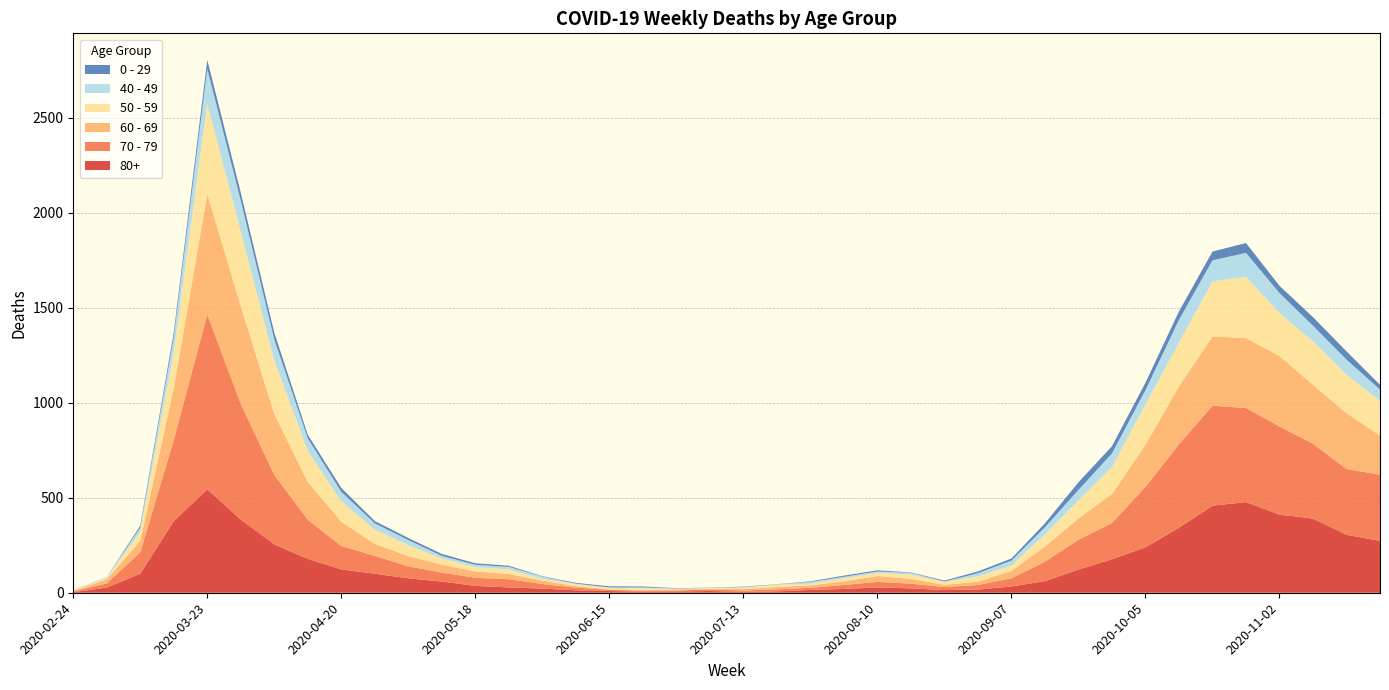

Reading right to left, transcribe all the data shown in this chart.

0 - 29: 2020-11-23=25	2020-11-16=43	2020-11-09=45	2020-11-02=38	2020-10-26=52	2020-10-19=46	2020-10-12=44	2020-10-05=39	2020-09-28=38	2020-09-21=40	2020-09-14=20	2020-09-07=11	2020-08-31=9	2020-08-24=5	2020-08-17=2	2020-08-10=6	2020-08-03=6	2020-07-27=3	2020-07-20=1	2020-07-13=2	2020-07-06=1	2020-06-29=2	2020-06-22=5	2020-06-15=6	2020-06-08=4	2020-06-01=2	2020-05-25=6	2020-05-18=8	2020-05-11=10	2020-05-04=11	2020-04-27=12	2020-04-20=20	2020-04-13=19	2020-04-06=36	2020-03-30=42	2020-03-23=47	2020-03-16=25	2020-03-09=10	2020-03-02=0	2020-02-24=1
40 - 49: 2020-11-23=60	2020-11-16=80	2020-11-09=83	2020-11-02=105	2020-10-26=126	2020-10-19=111	2020-10-12=120	2020-10-05=76	2020-09-28=72	2020-09-21=55	2020-09-14=38	2020-09-07=26	2020-08-31=17	2020-08-24=2	2020-08-17=10	2020-08-10=8	2020-08-03=8	2020-07-27=10	2020-07-20=2	2020-07-13=4	2020-07-06=1	2020-06-29=1	2020-06-22=5	2020-06-15=2	2020-06-08=3	2020-06-01=12	2020-05-25=14	2020-05-18=12	2020-05-11=13	2020-05-04=27	2020-04-27=33	2020-04-20=51	2020-04-13=66	2020-04-06=111	2020-03-30=163	2020-03-23=183	2020-03-16=79	2020-03-09=21	2020-03-02=5	2020-02-24=0
50 - 59: 2020-11-23=182	2020-11-16=202	2020-11-09=228	2020-11-02=227	2020-10-26=322	2020-10-19=290	2020-10-12=230	2020-10-05=212	2020-09-28=142	2020-09-21=95	2020-09-14=64	2020-09-07=28	2020-08-31=28	2020-08-24=15	2020-08-17=22	2020-08-10=16	2020-08-03=16	2020-07-27=8	2020-07-20=12	2020-07-13=6	2020-07-06=5	2020-06-29=3	2020-06-22=9	2020-06-15=8	2020-06-08=10	2020-06-01=9	2020-05-25=23	2020-05-18=23	2020-05-11=33	2020-05-04=57	2020-04-27=75	2020-04-20=106	2020-04-13=163	2020-04-06=281	2020-03-30=392	2020-03-23=475	2020-03-16=190	2020-03-09=48	2020-03-02=7	2020-02-24=3
60 - 69: 2020-11-23=206	2020-11-16=294	2020-11-09=310	2020-11-02=370	2020-10-26=368	2020-10-19=364	2020-10-12=305	2020-10-05=221	2020-09-28=152	2020-09-21=112	2020-09-14=80	2020-09-07=39	2020-08-31=17	2020-08-24=12	2020-08-17=25	2020-08-10=31	2020-08-03=19	2020-07-27=13	2020-07-20=12	2020-07-13=8	2020-07-06=3	2020-06-29=6	2020-06-22=3	2020-06-15=3	2020-06-08=8	2020-06-01=18	2020-05-25=28	2020-05-18=33	2020-05-11=42	2020-05-04=54	2020-04-27=63	2020-04-20=128	2020-04-13=199	2020-04-06=320	2020-03-30=514	2020-03-23=634	2020-03-16=272	2020-03-09=61	2020-03-02=22	2020-02-24=2
70 - 79: 2020-11-23=348	2020-11-16=346	2020-11-09=394	2020-11-02=464	2020-10-26=495	2020-10-19=526	2020-10-12=439	2020-10-05=318	2020-09-28=191	2020-09-21=157	2020-09-14=102	2020-09-07=43	2020-08-31=24	2020-08-24=16	2020-08-17=25	2020-08-10=29	2020-08-03=21	2020-07-27=11	2020-07-20=11	2020-07-13=7	2020-07-06=8	2020-06-29=5	2020-06-22=5	2020-06-15=6	2020-06-08=14	2020-06-01=24	2020-05-25=43	2020-05-18=43	2020-05-11=47	2020-05-04=63	2020-04-27=94	2020-04-20=123	2020-04-13=206	2020-04-06=365	2020-03-30=608	2020-03-23=920	2020-03-16=427	2020-03-09=113	2020-03-02=22	2020-02-24=4
80+: 2020-11-23=273	2020-11-16=305	2020-11-09=390	2020-11-02=411	2020-10-26=477	2020-10-19=458	2020-10-12=342	2020-10-05=239	2020-09-28=176	2020-09-21=122	2020-09-14=61	2020-09-07=33	2020-08-31=17	2020-08-24=14	2020-08-17=23	2020-08-10=28	2020-08-03=20	2020-07-27=15	2020-07-20=7	2020-07-13=5	2020-07-06=9	2020-06-29=7	2020-06-22=6	2020-06-15=9	2020-06-08=13	2020-06-01=22	2020-05-25=28	2020-05-18=36	2020-05-11=59	2020-05-04=76	2020-04-27=100	2020-04-20=123	2020-04-13=178	2020-04-06=255	2020-03-30=385	2020-03-23=544	2020-03-16=377	2020-03-09=100	2020-03-02=27	2020-02-24=3